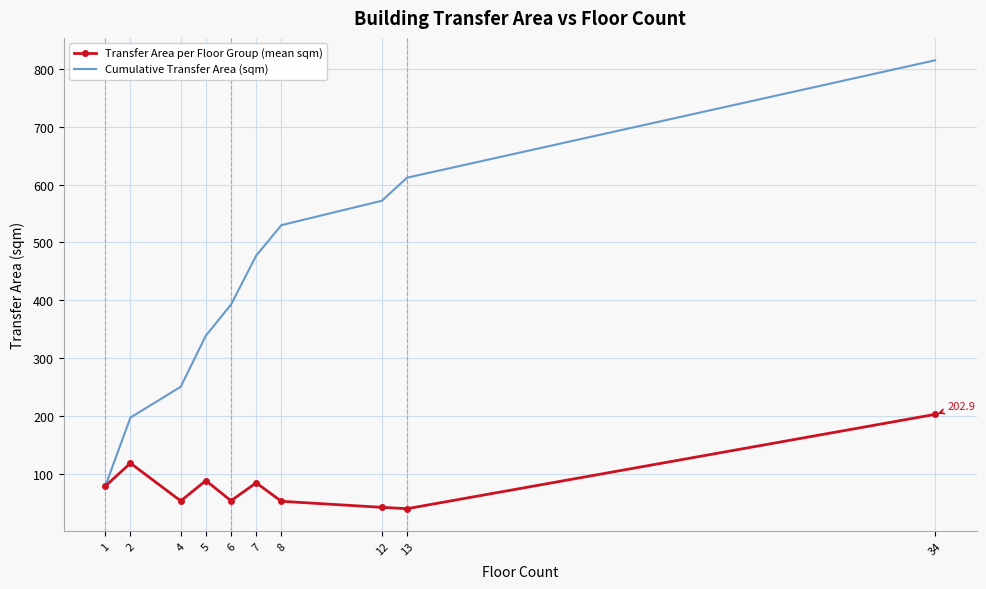

At which label does Cumulative Transfer Area (sqm) reach its peak?

34